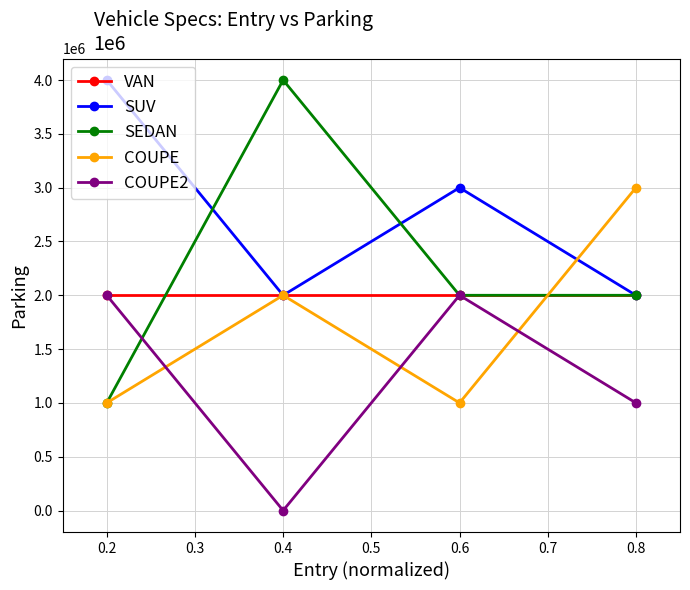

At how many categories does at least one series exceed 3036574?

2